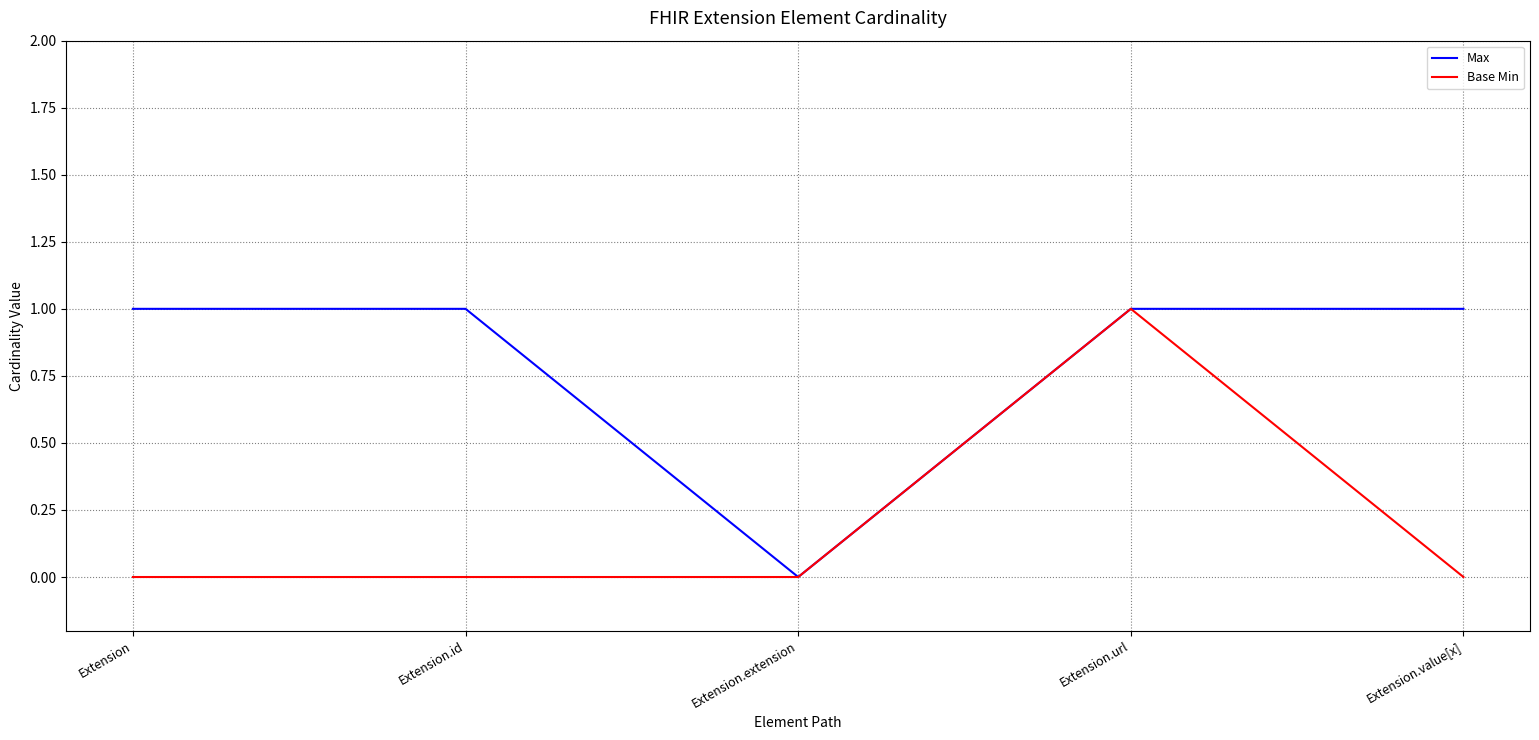

List the series in order of their overall mean, highest first.

Max, Base Min